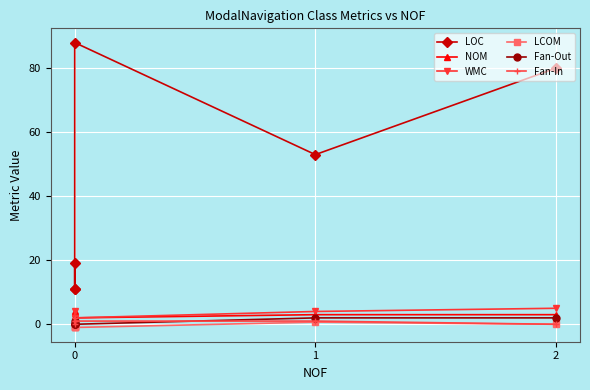

What is the spread (max minus min) of values at 0?

20.0